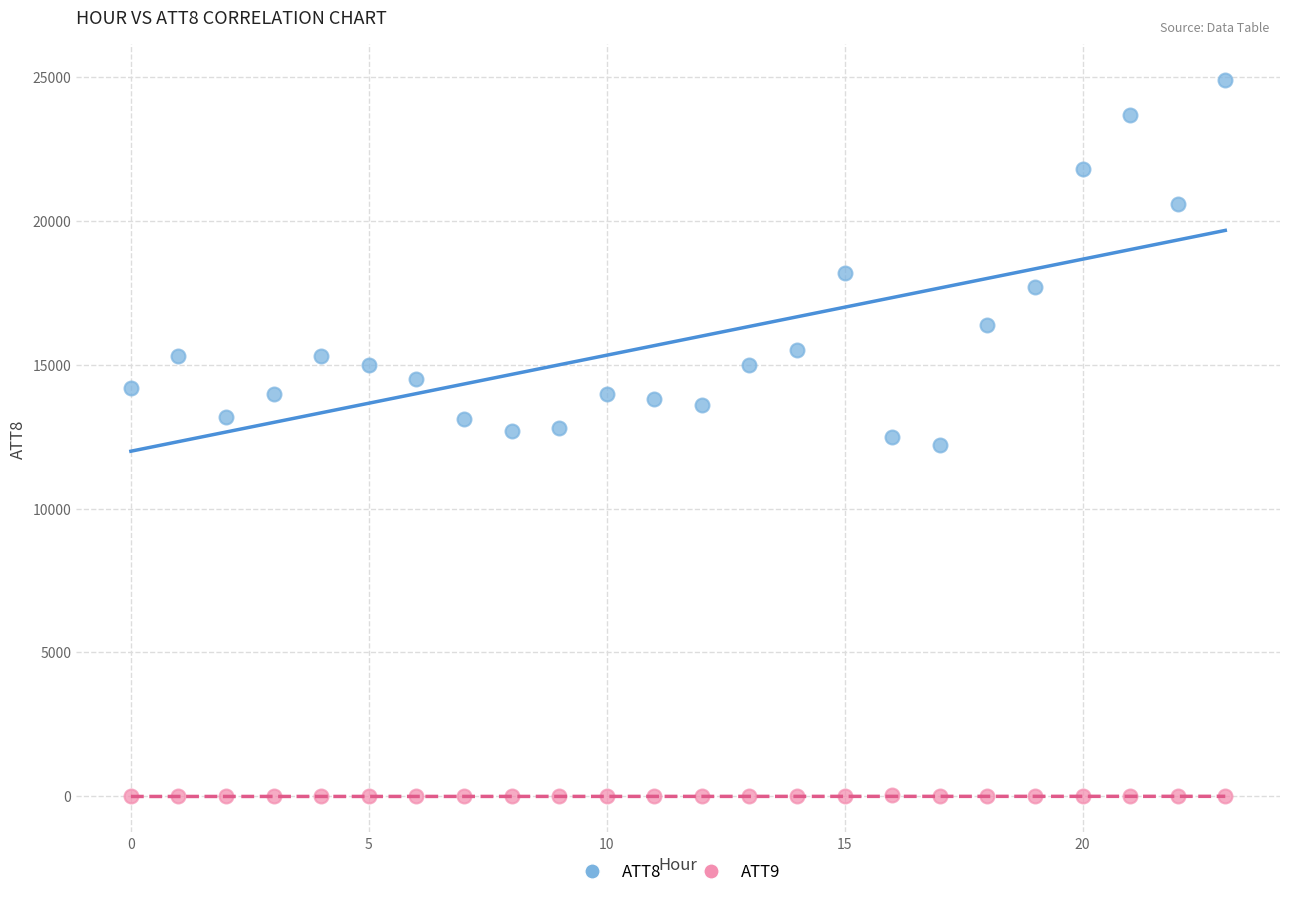

What are all the series names shown in the legend?

ATT8, ATT9